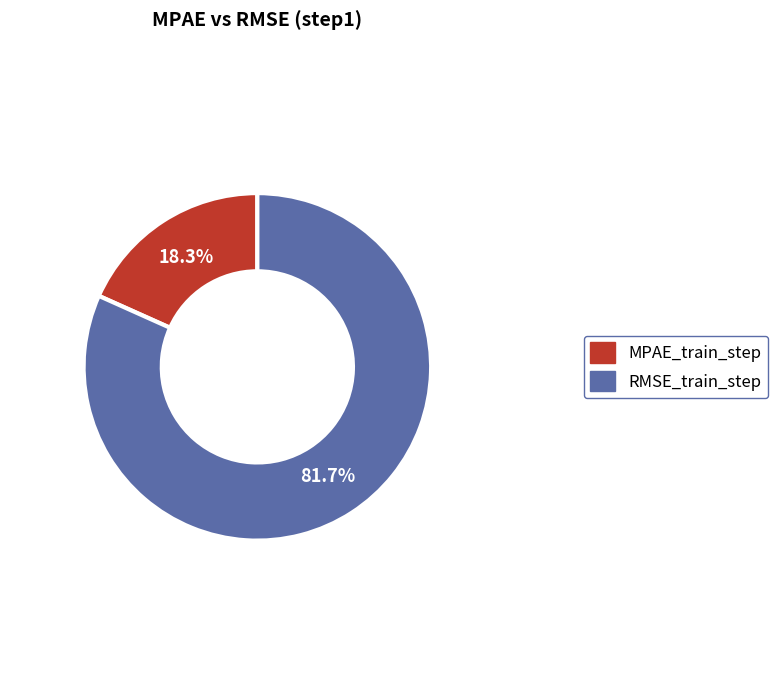

To the nearest percent, what is the difference between the RMSE_train_step and MPAE_train_step slice percentages?

63%